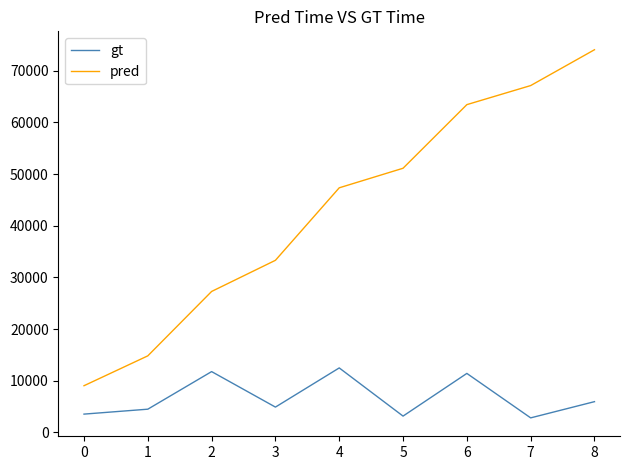

At which category is the sum across all series the highest?

8